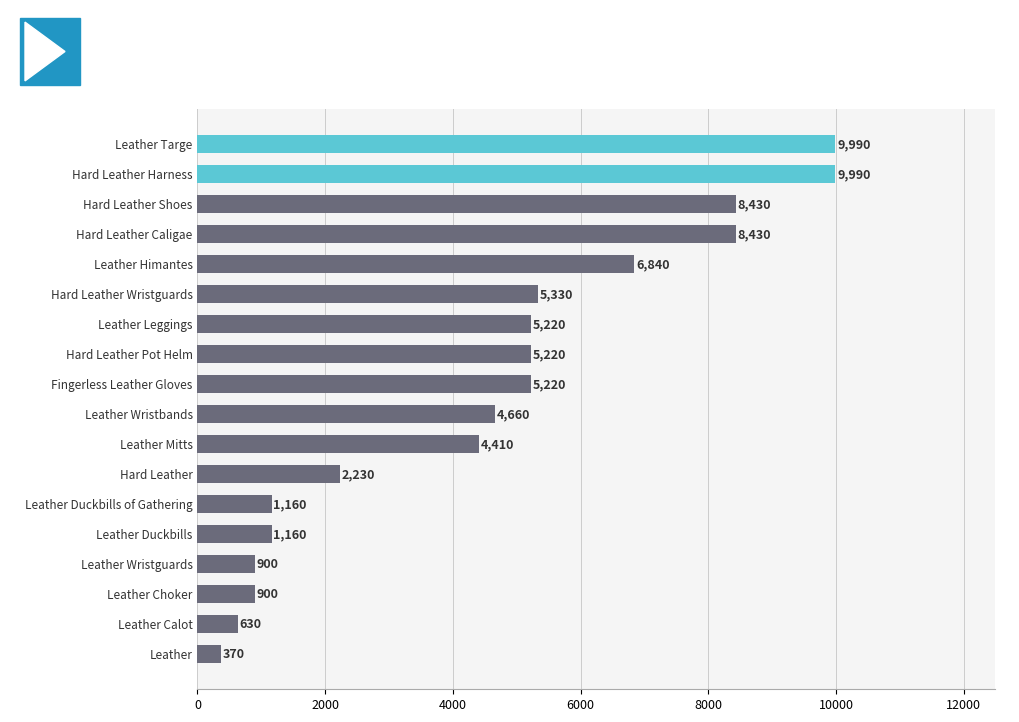

Is it true that the value at Leather is 370?

True